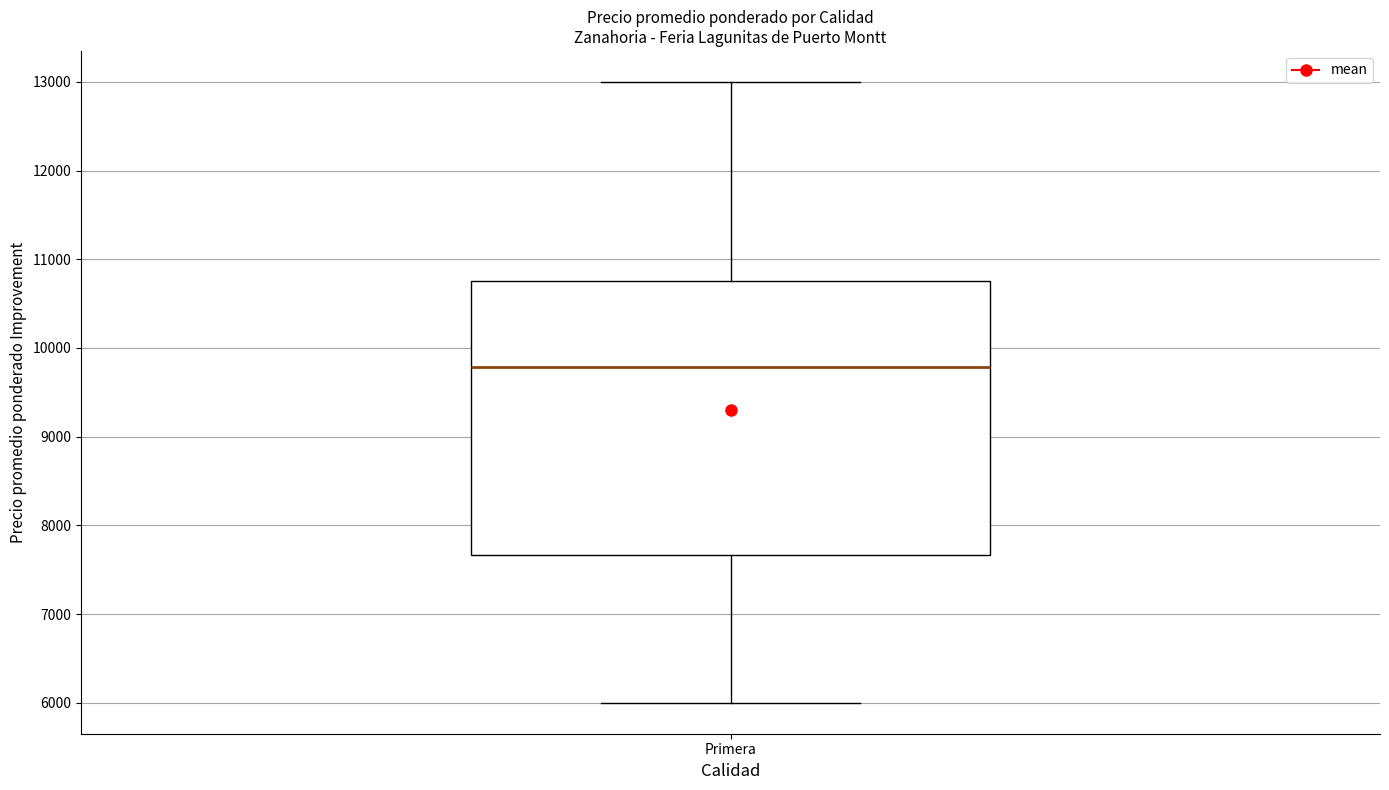

Transcribe this box plot: give where the median line is, the range the box spans, and where the two whiskers end, as read against the y-axis. The values are not printed on the chart, so give them approximately, as read against the axis.

median 9800, box 7700 to 10800, whiskers 6000 to 13000